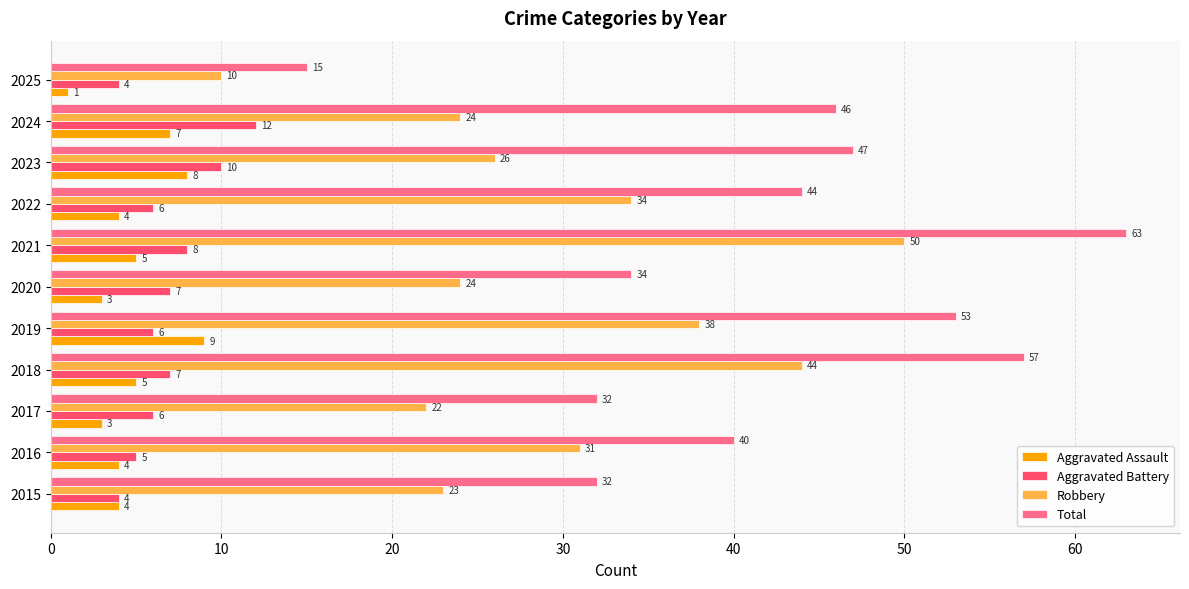

How many Aggravated Battery values are between 5 and 8?

7